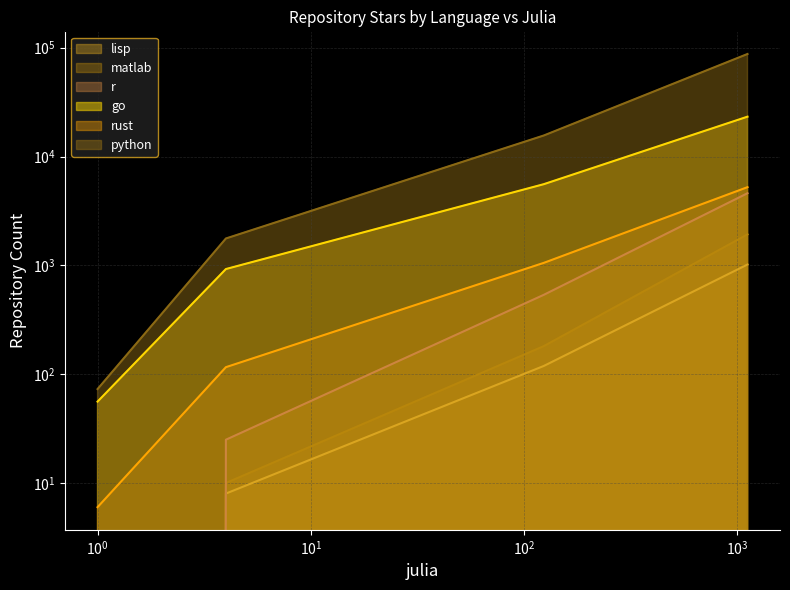

Which series has the largest range (max minus min)?

python